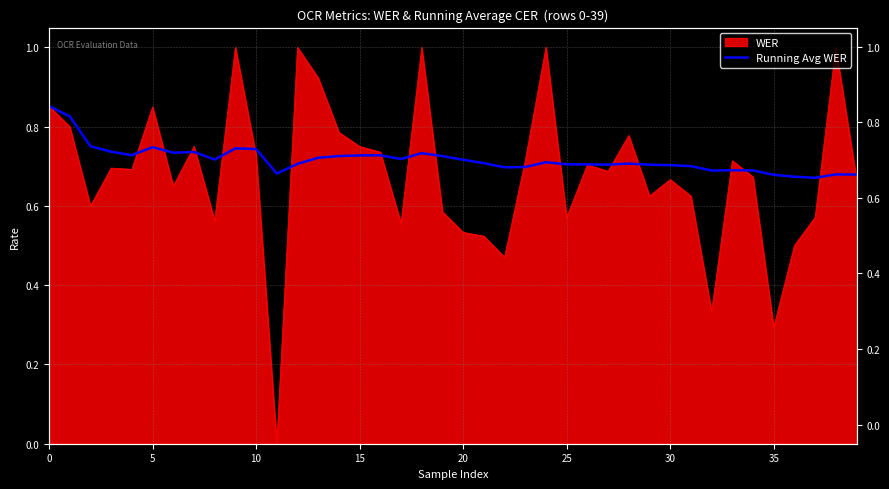

How many lines are shown in the chart?

1